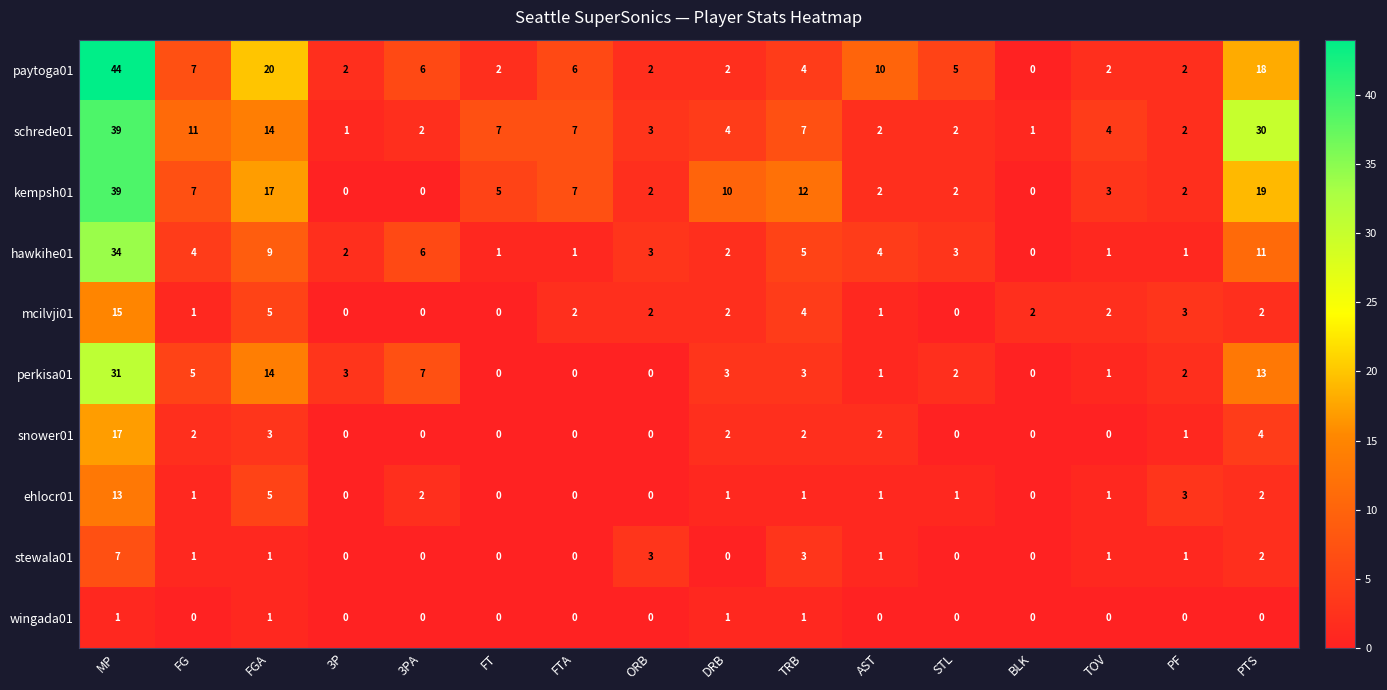

What is the difference between the maximum and second lowest values in the kempsh01 series?

39